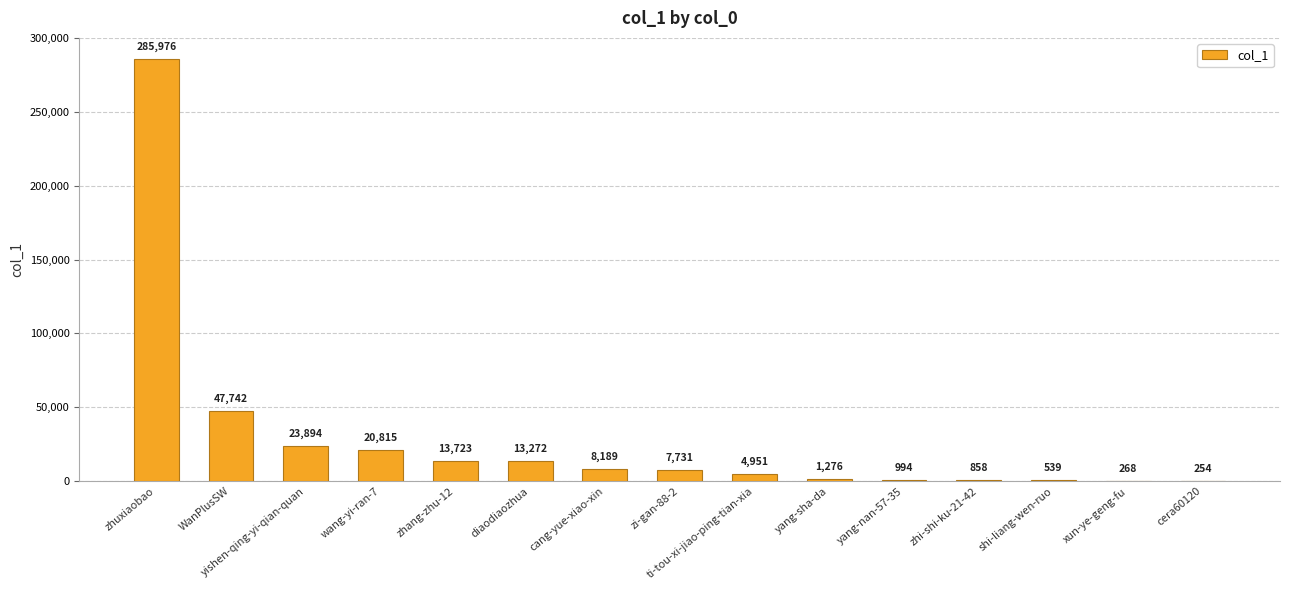

What value does the data have at diaodiaozhua, to the nearest 10?

13270